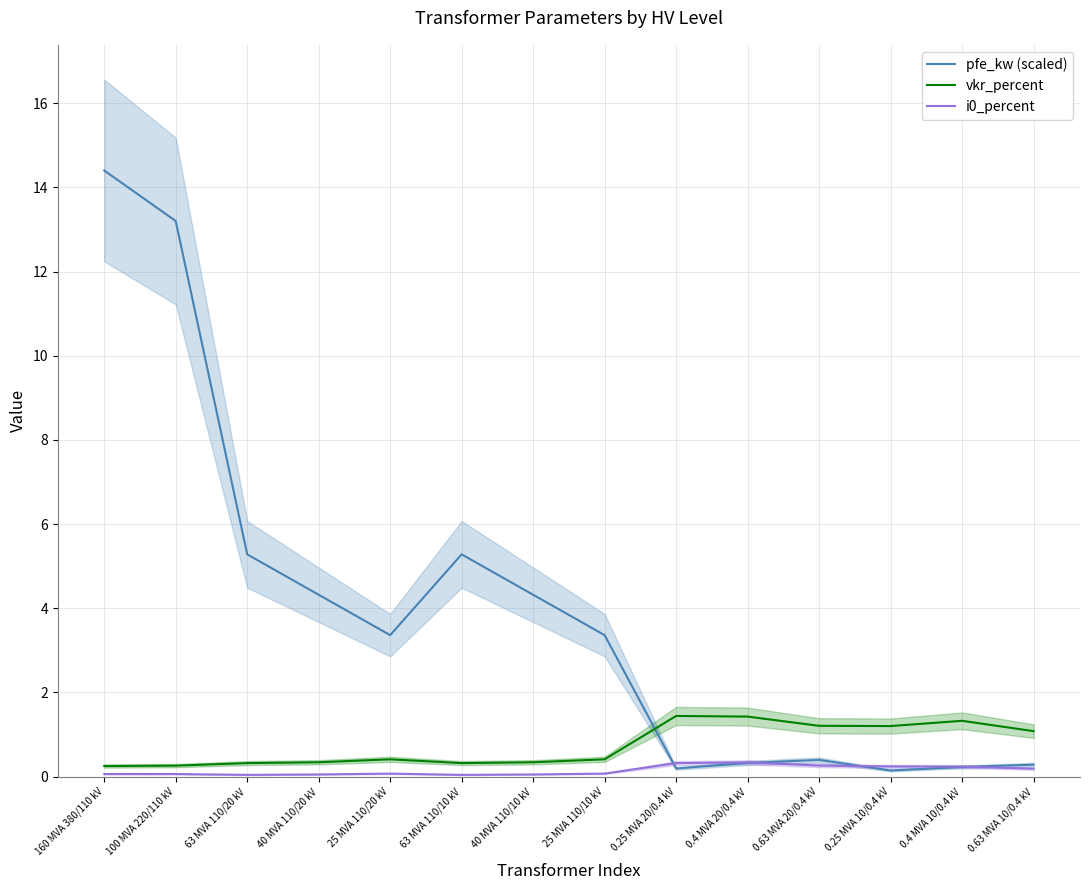

What is the maximum value shown in the chart?

14.4